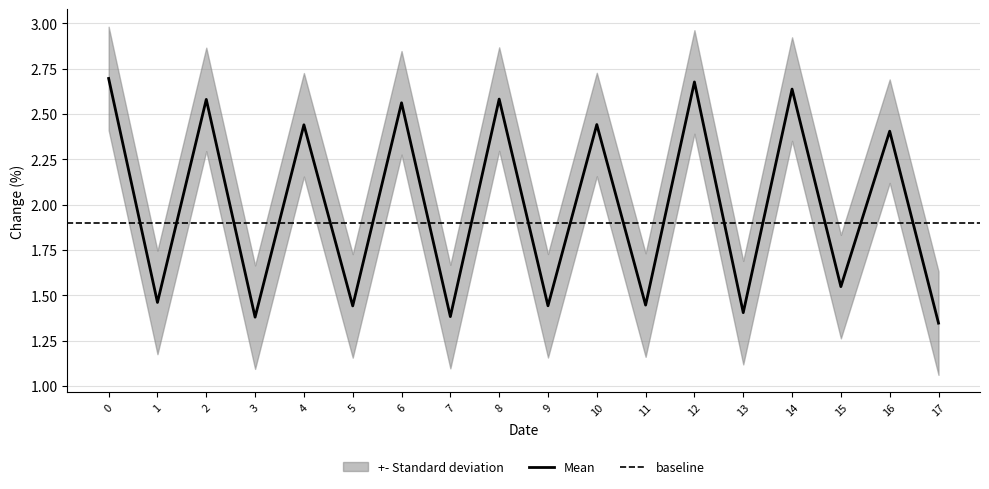

Between 4 and 7, which is larger?

4